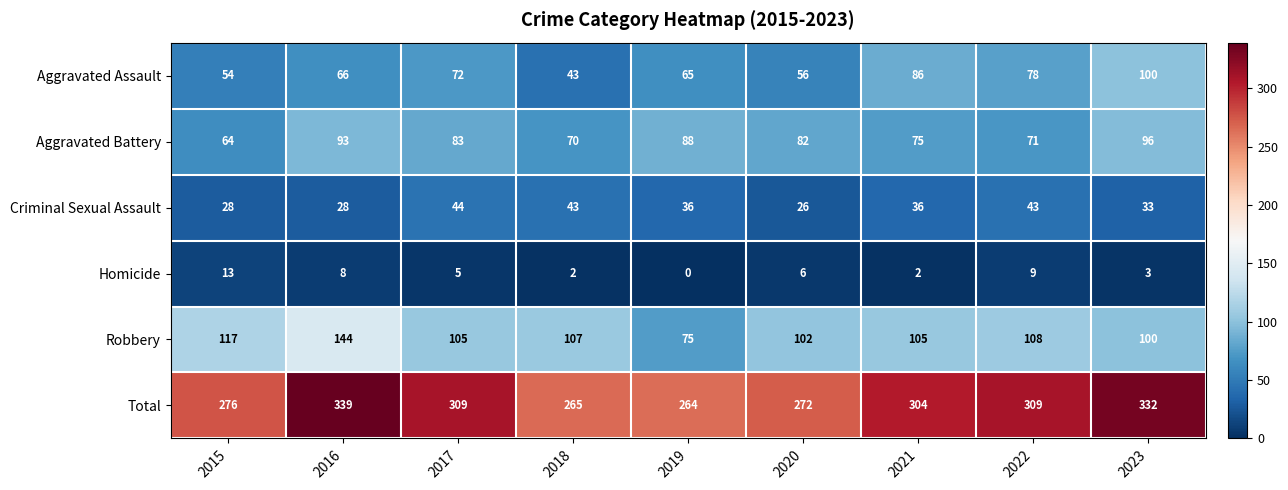

What is the difference between the second highest and second lowest values in the Robbery series?

17